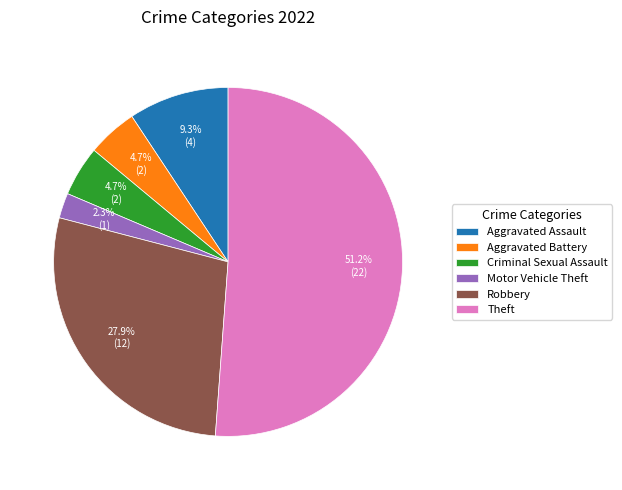

Does Aggravated Assault represent more than half of the total?

No